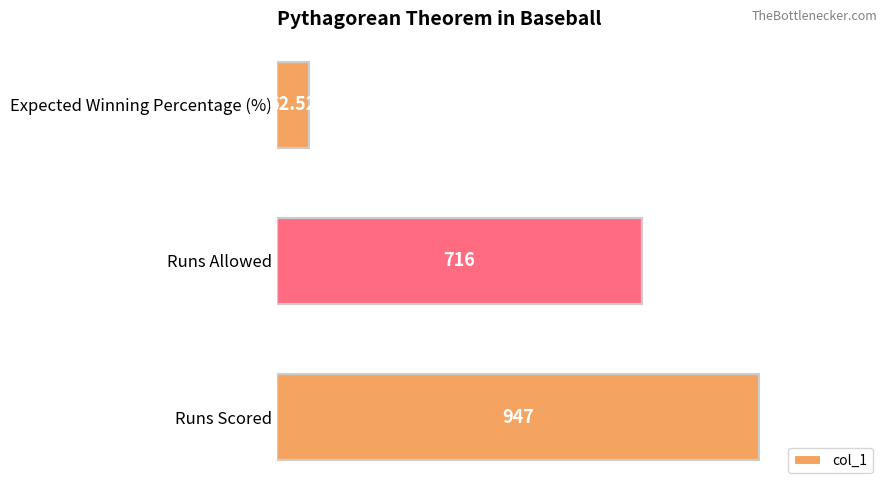

List the labels in order of value, largest first.

Runs Scored, Runs Allowed, Expected Winning Percentage (%)